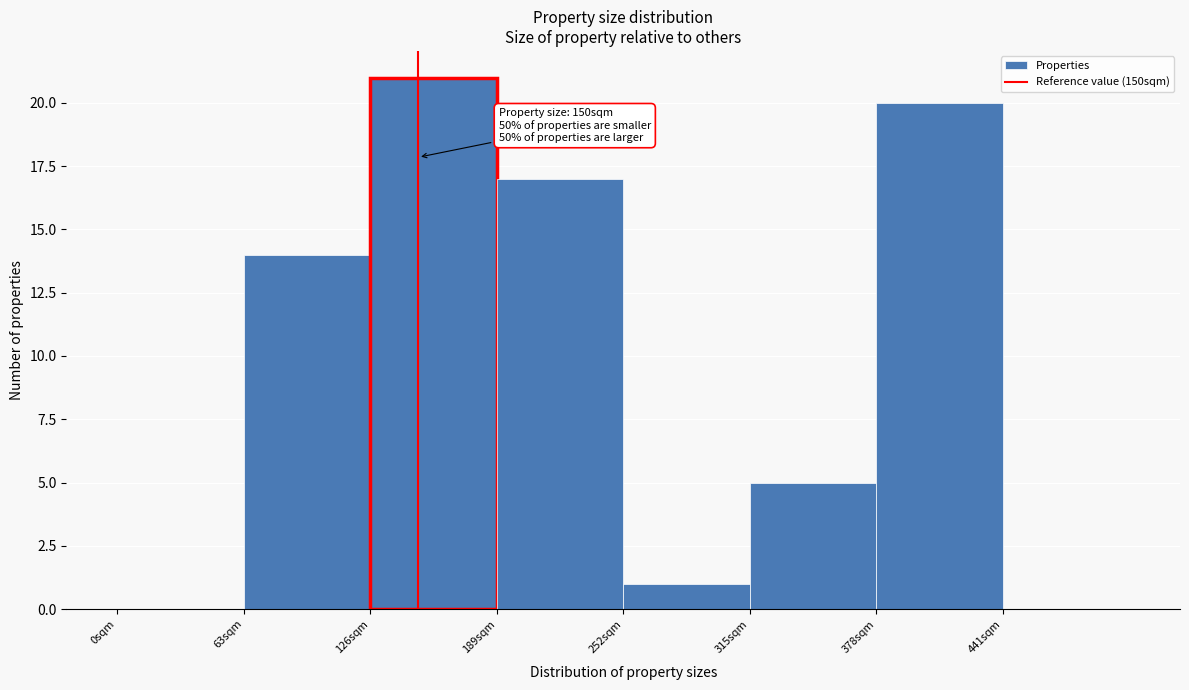

Which range on the x-axis has the tallest bar?

126 to 189